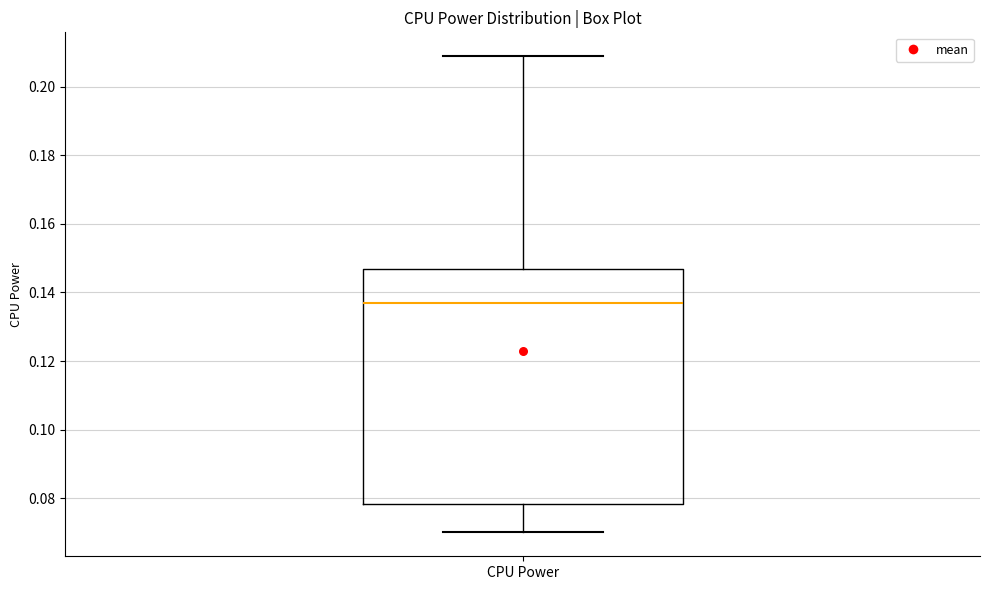

Where does the lower whisker of the box for CPU Power end on the y-axis? The values are not printed on the chart, so give them approximately, as read against the axis.

0.070